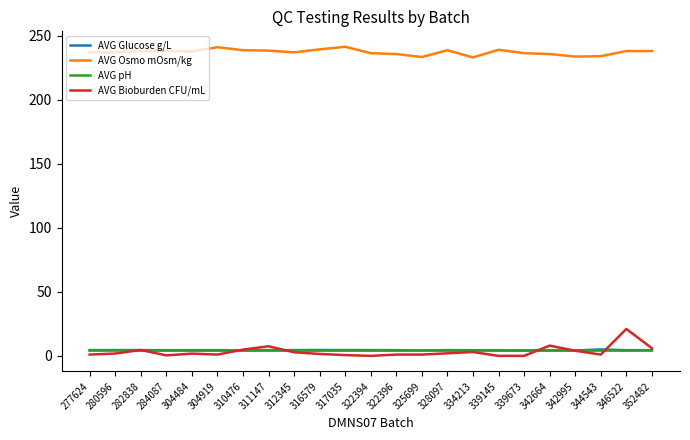

True or false: AVG Osmo mOsm/kg and AVG Glucose g/L intersect in this chart.

False